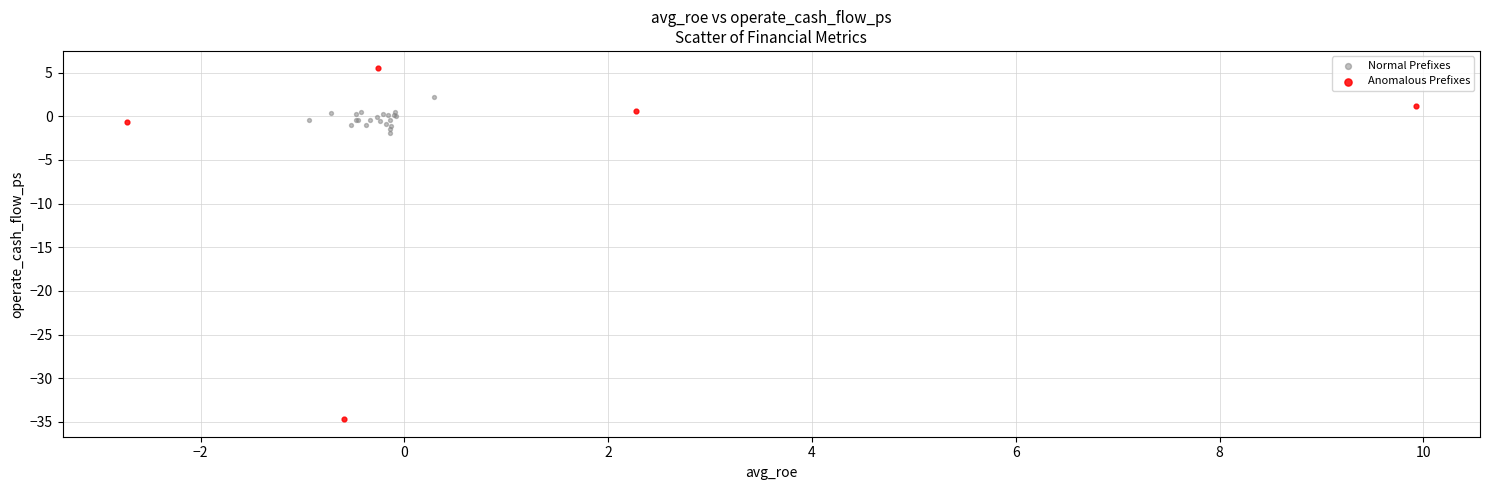

What are all the series names shown in the legend?

Normal Prefixes, Anomalous Prefixes